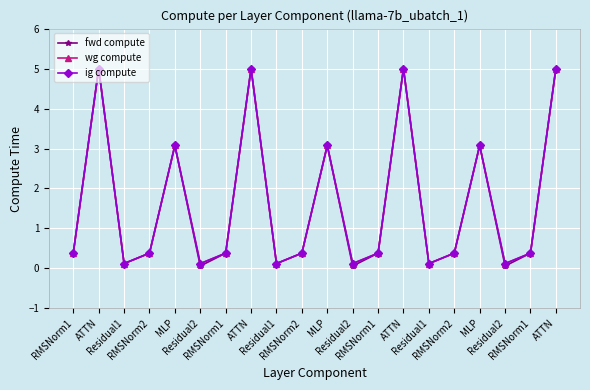

How many lines are shown in the chart?

3